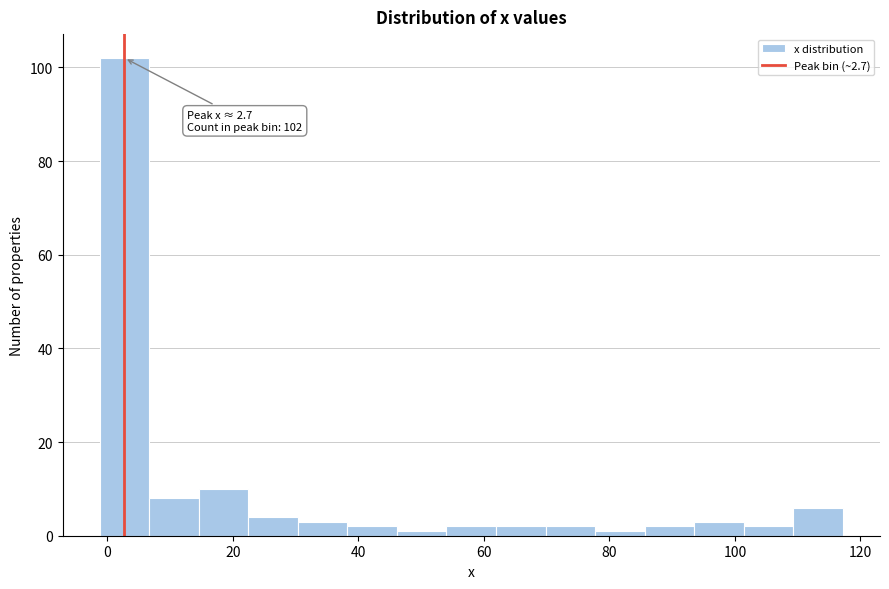

Read against the x-axis, roughly where is the centre of the tallest bar?

2